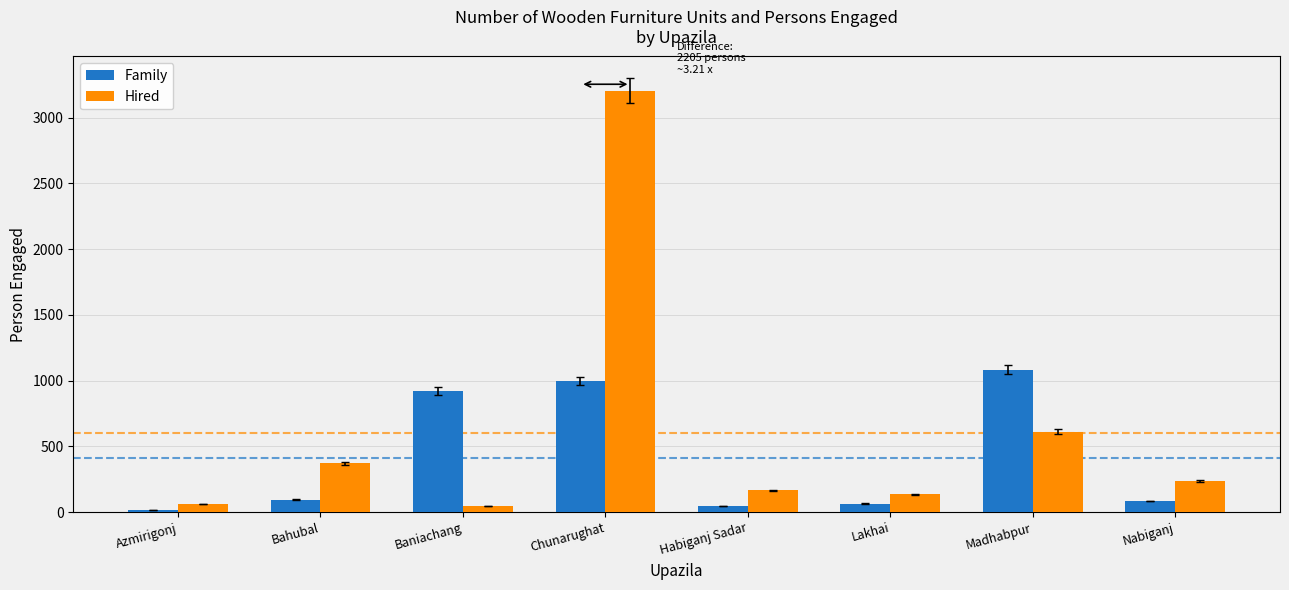

What is the sum of all Family values?

3314